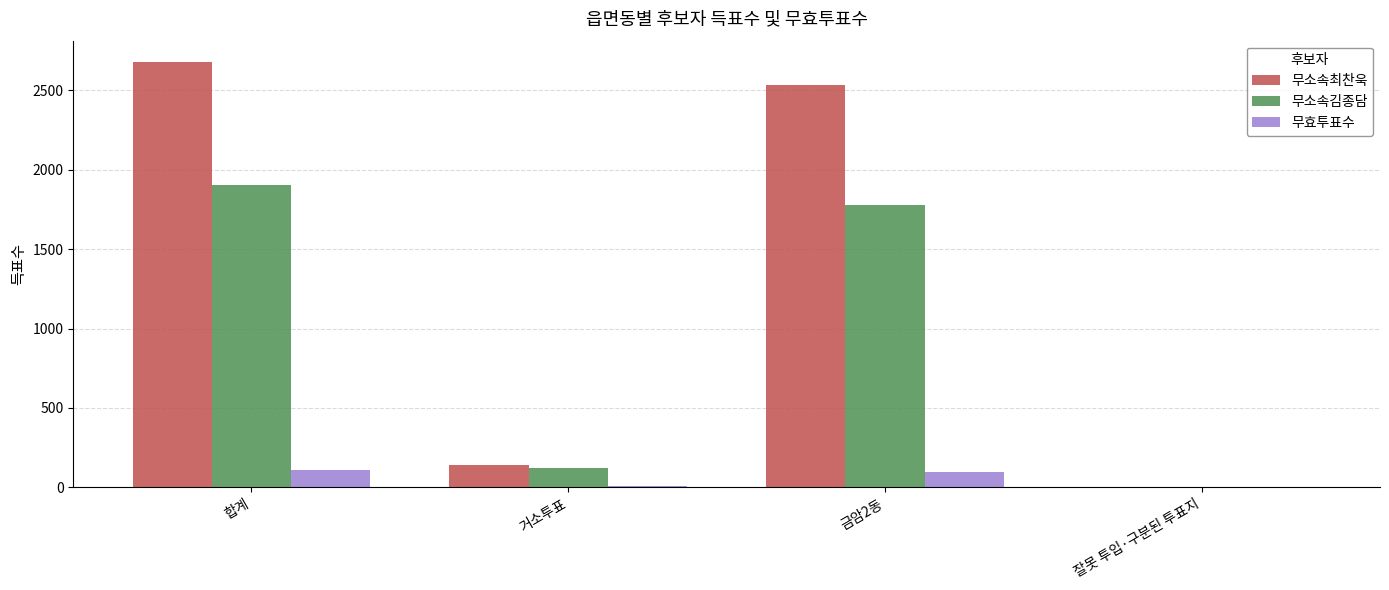

At which label is 무소속김종담 closest to 950?

거소투표